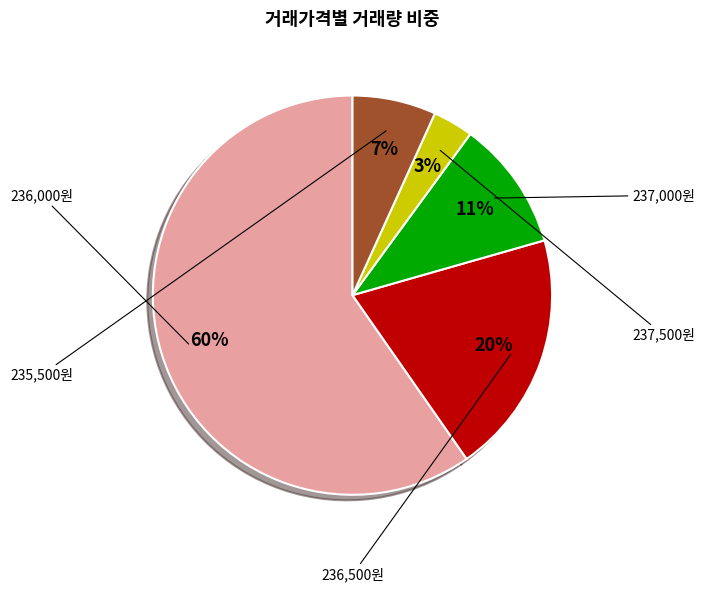

To the nearest percent, what is the average slice percentage?

20%